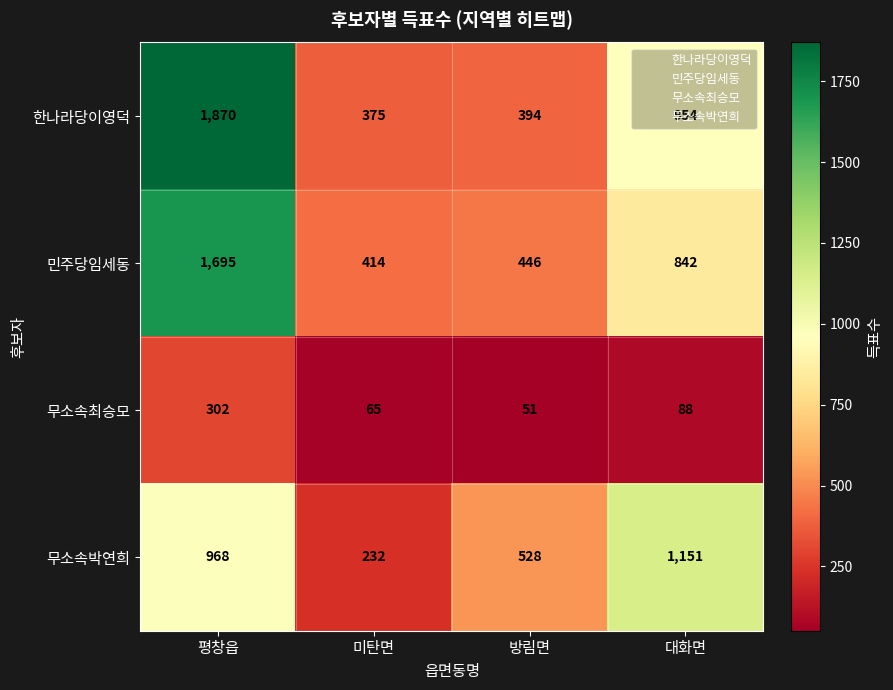

What is the maximum value for 무소속최승모?

302